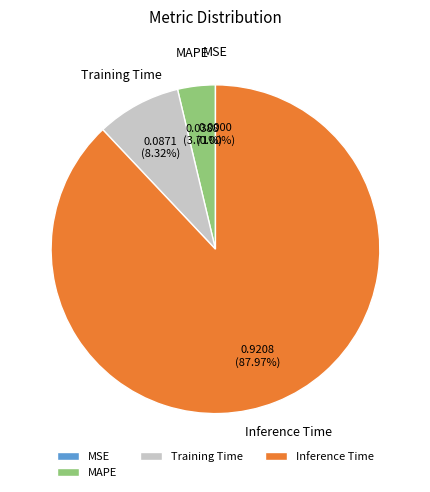

Which slice represents more than half of the pie?

Inference Time